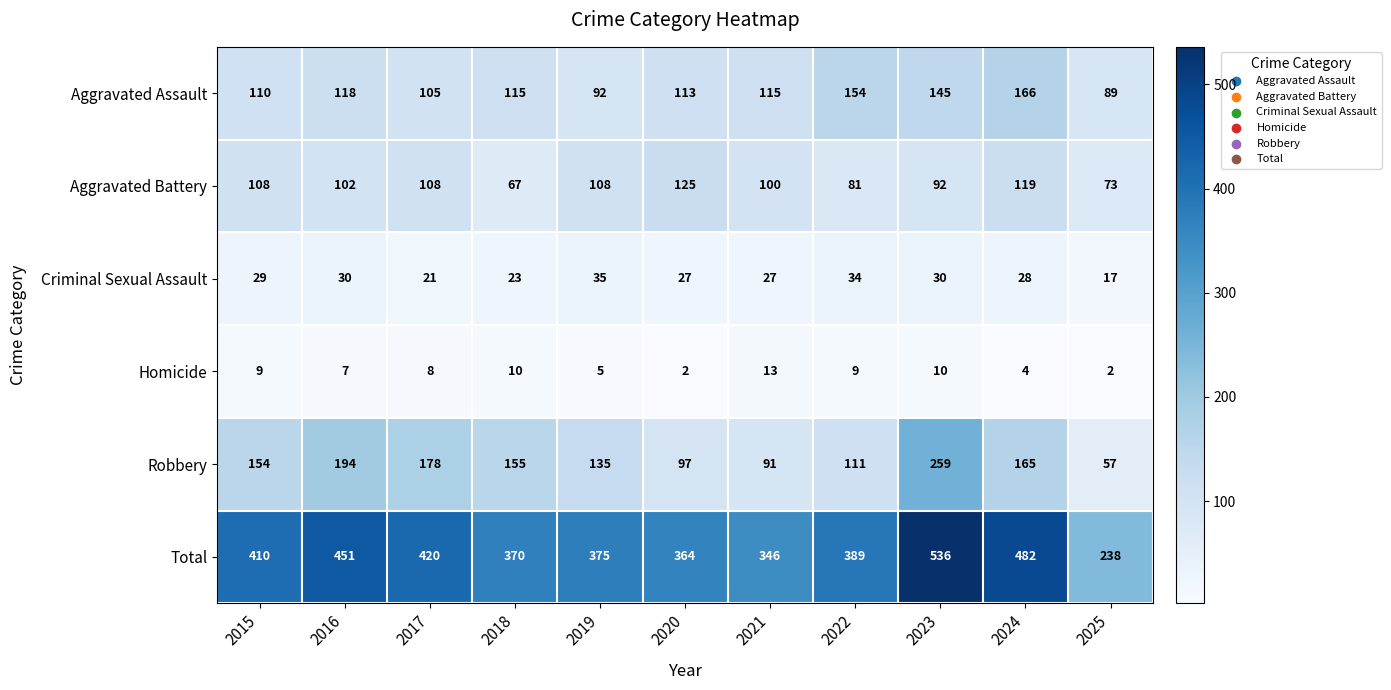

Which series has the largest total across all categories?

Total